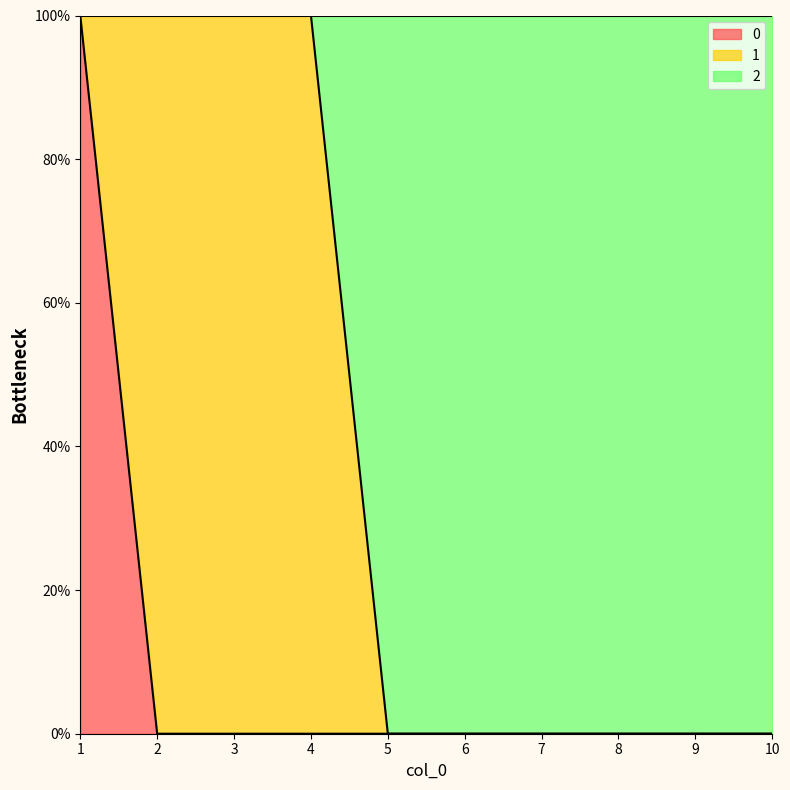

How many lines are shown in the chart?

2